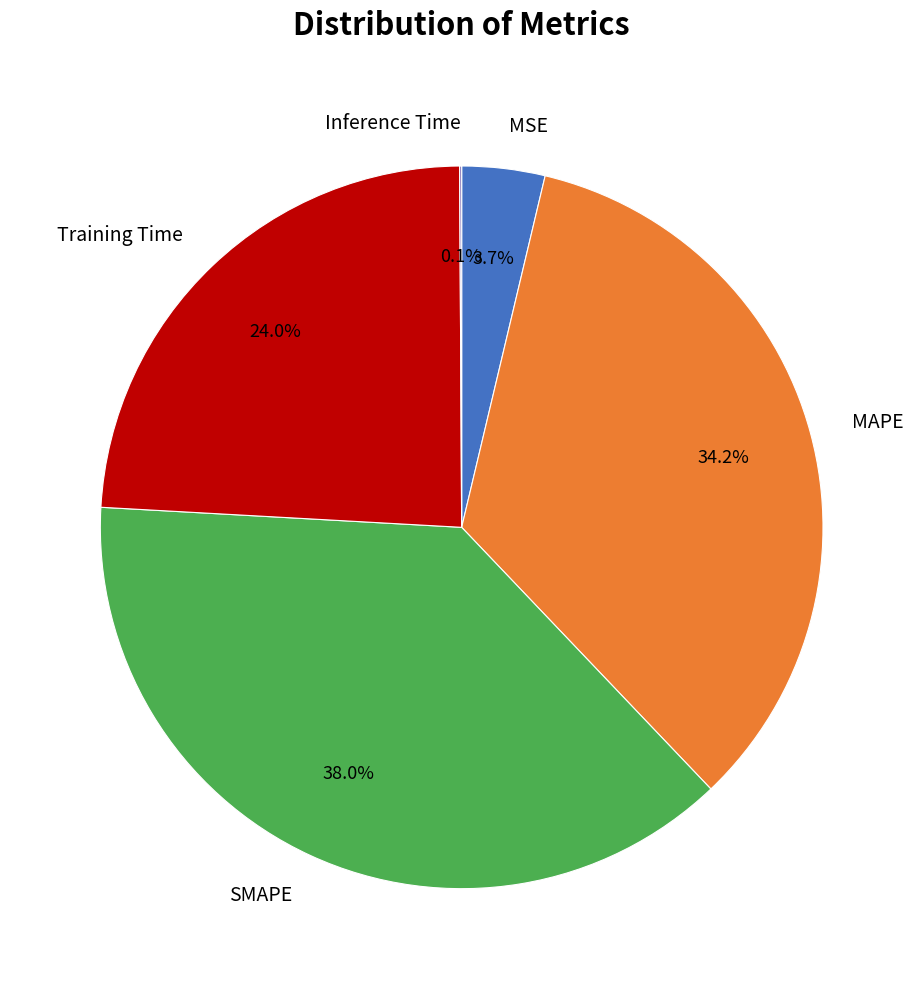

What is the largest slice in the pie chart?

SMAPE